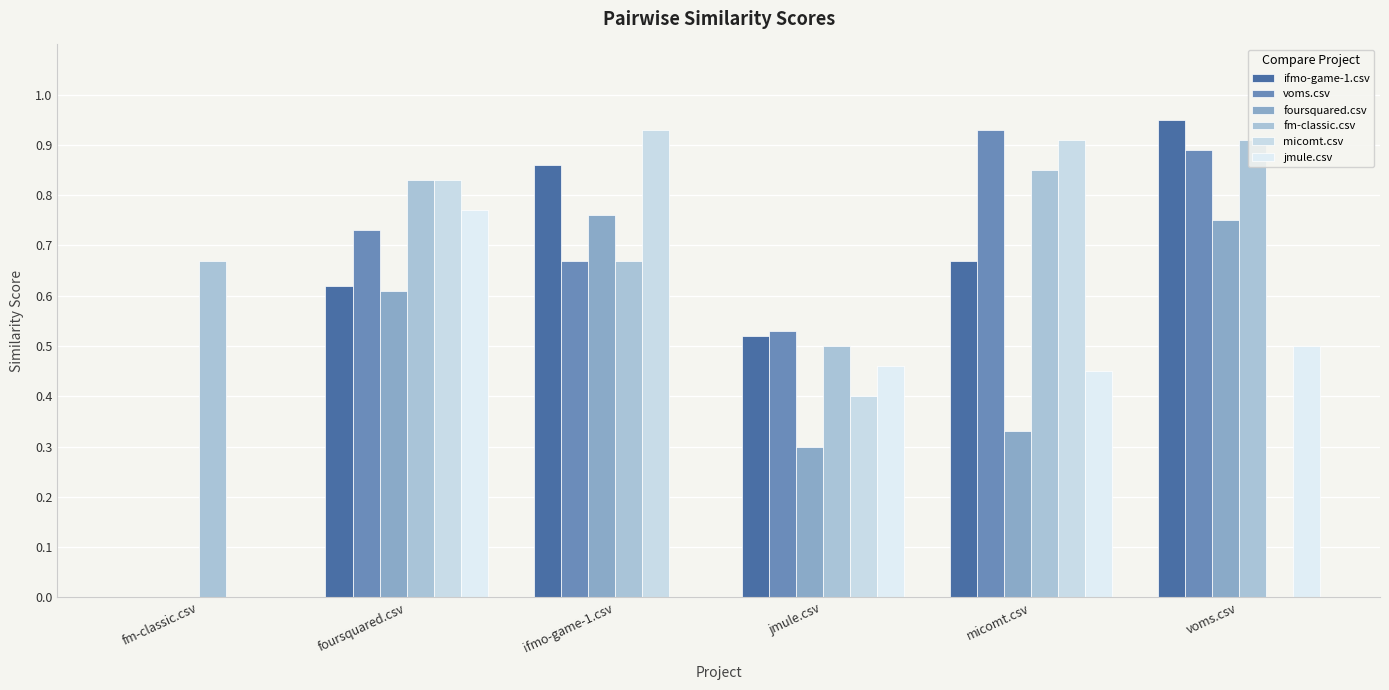

Are the bars horizontal?

No